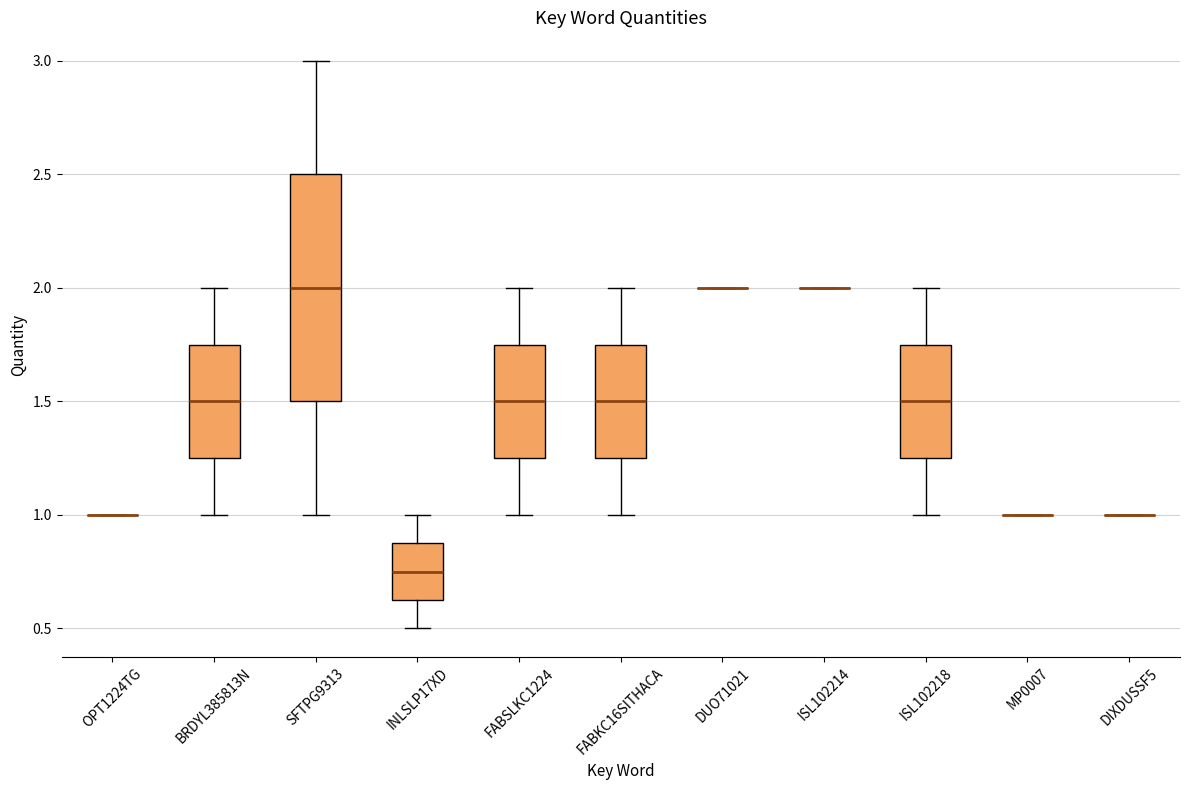

Where is the upper edge of the box for ISL102218 on the y-axis? The values are not printed on the chart, so give them approximately, as read against the axis.

1.75